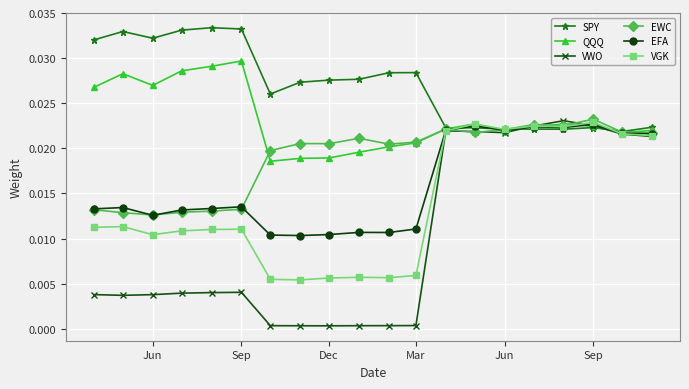

True or false: VGK has more than 2 points higher than both neighbors.

True